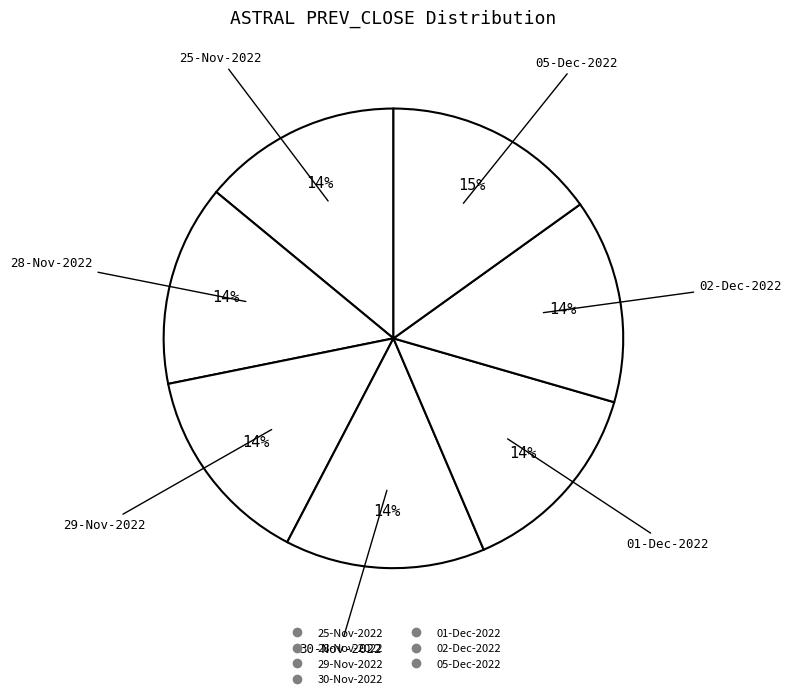

How many segments does this pie chart have?

7